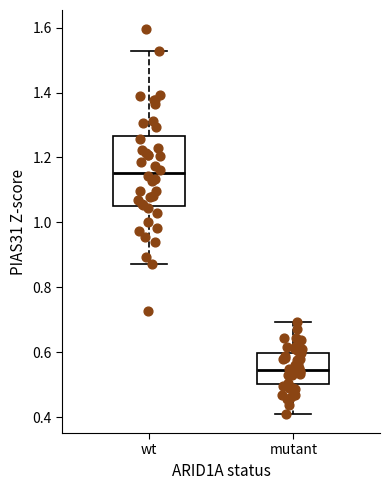

Reading left to right, read every box against the y-axis: the position of its median line, the range the box covers, and the ends of its whiskers. The values are not printed on the chart, so give them approximately, as read against the axis.

wt: median 1.16, box 1.06 to 1.26, whiskers 0.88 to 1.52
mutant: median 0.54, box 0.50 to 0.60, whiskers 0.42 to 0.70